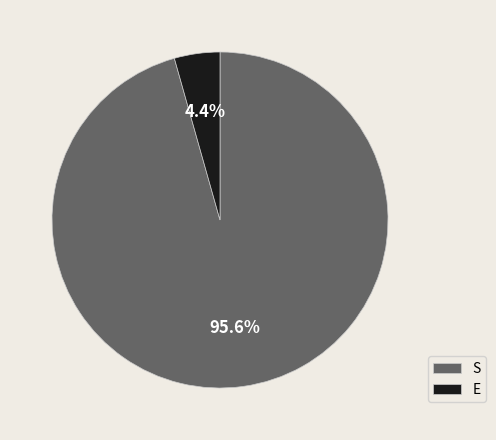

Combined, what portion of the pie is S and E?

100.0%